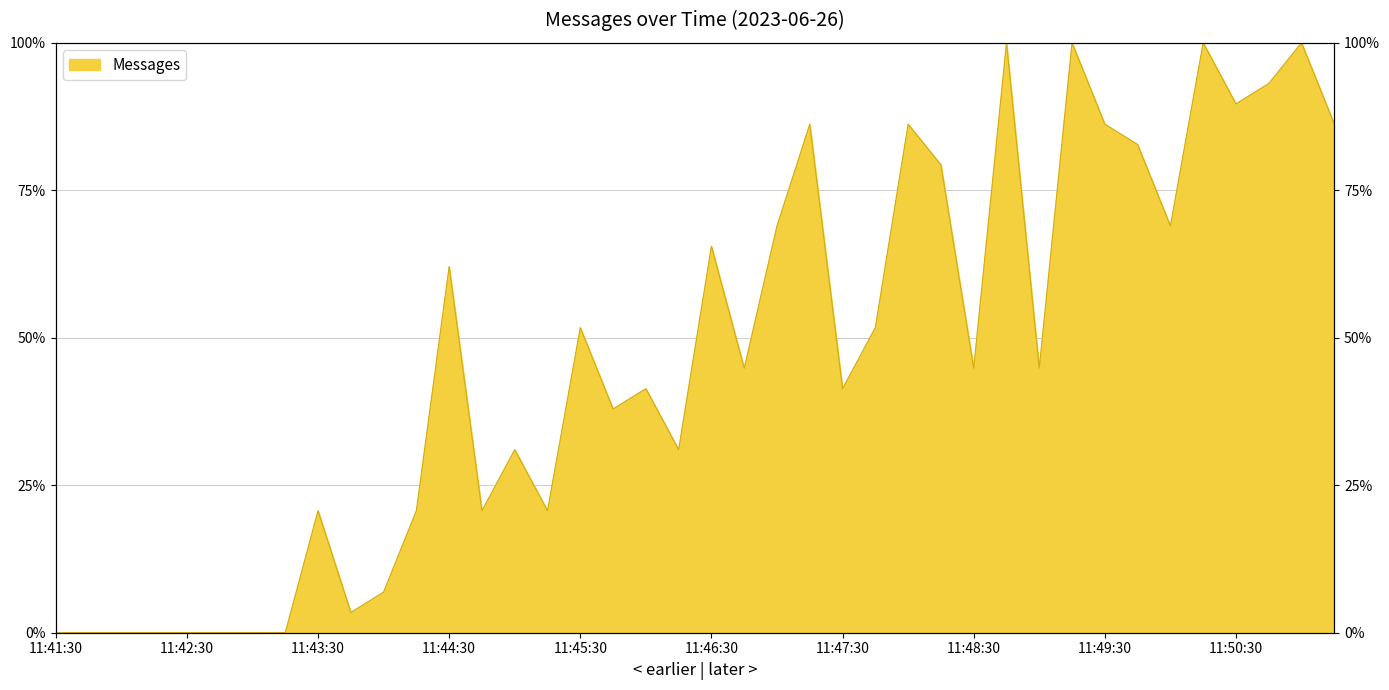

Where is the data nearest to the value 50?

11:45:30